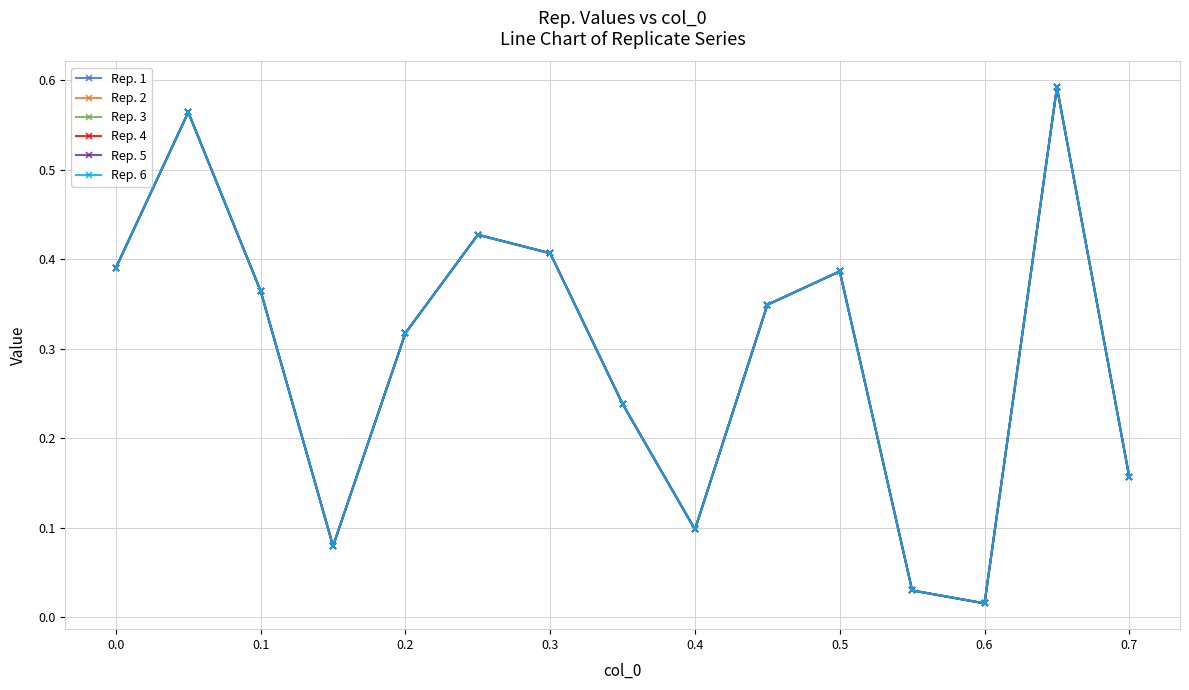

At how many categories does at least one series exceed 0?

15